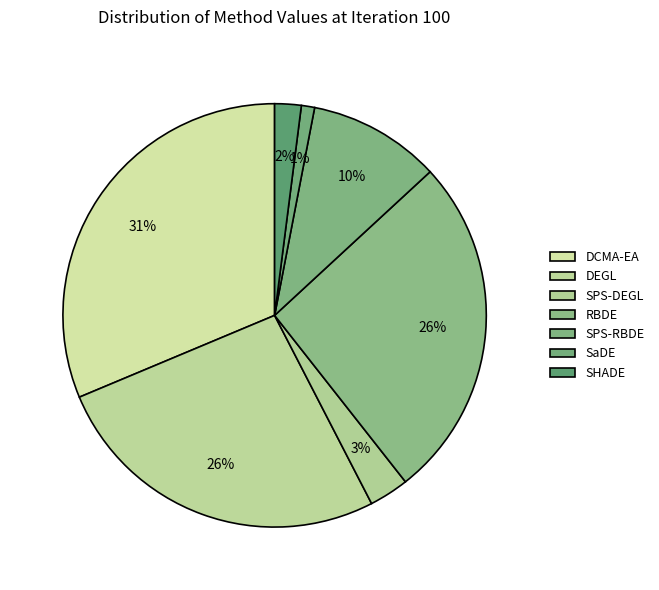

How many slices are in this pie chart?

7